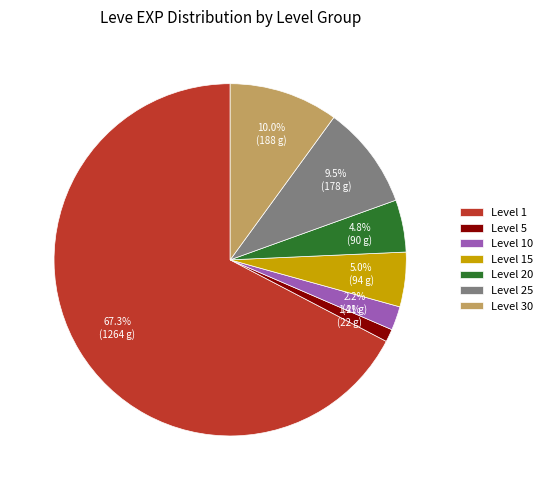

To the nearest percent, what is the difference between the largest and smallest slice percentages?

66%